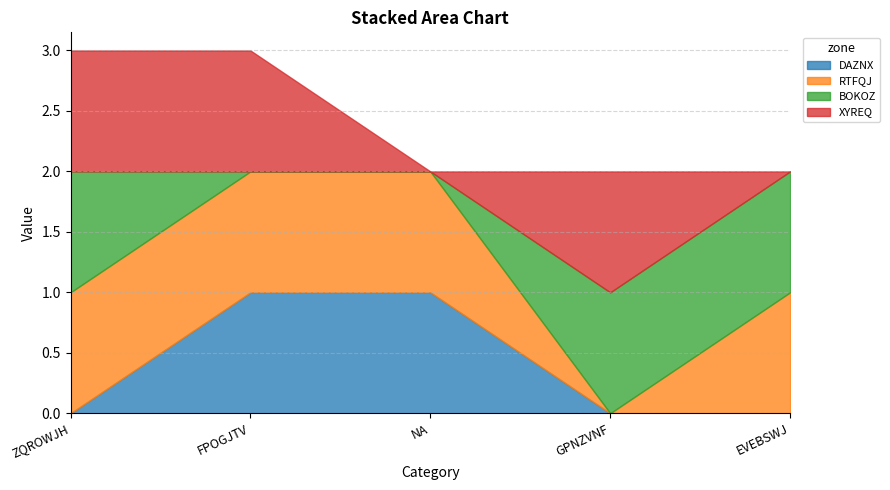

What is the approximate value of XYREQ at ZQROWJH?

1